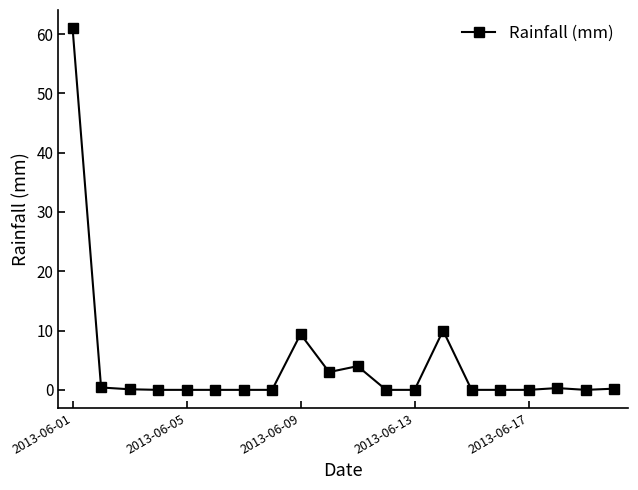

True or false: the data has more than 1 interior local peaks.

True